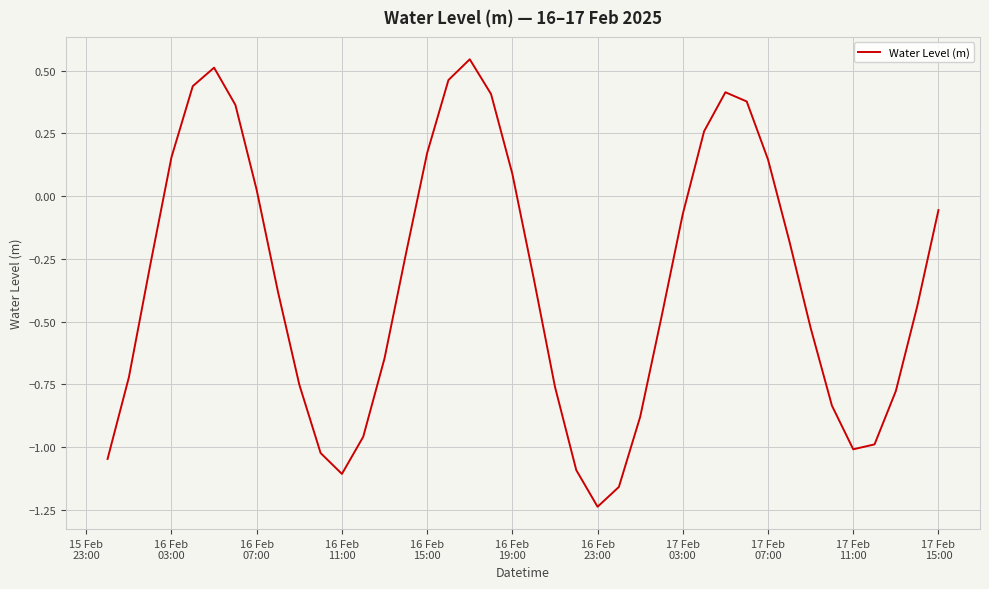

What is the difference between the maximum and minimum values?

1.8